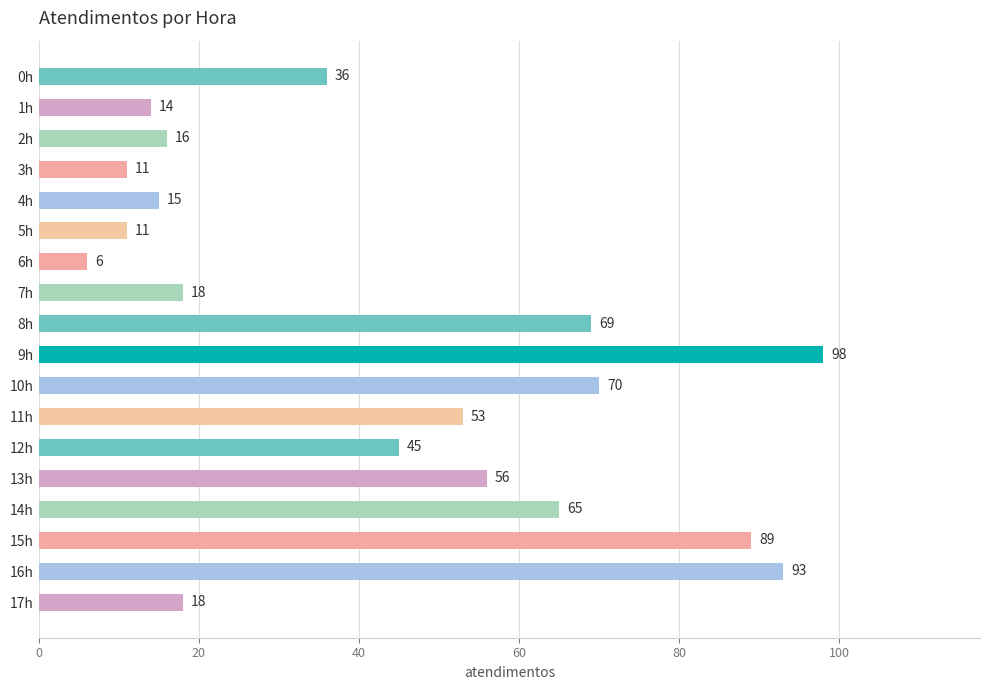

What is the sum of all values?

783